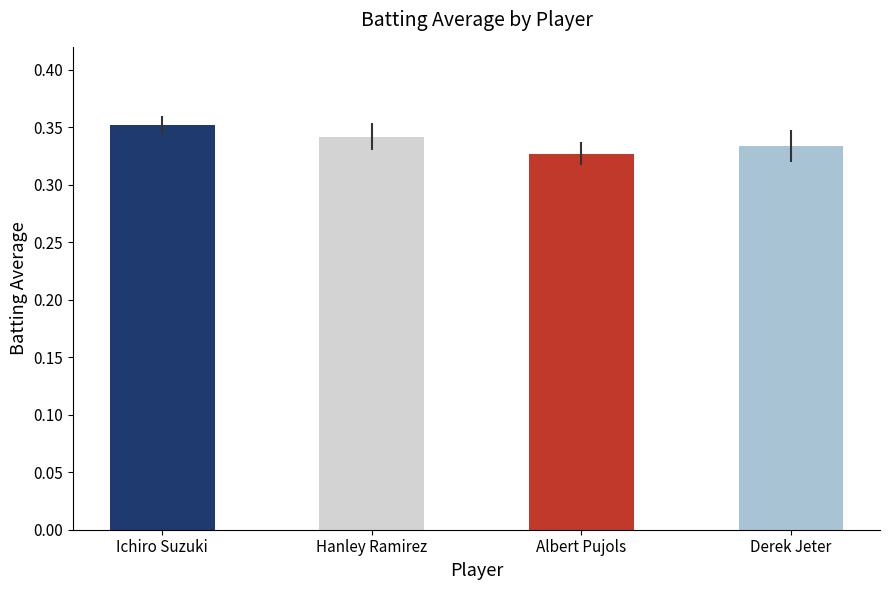

List the labels in order of value, largest first.

Ichiro Suzuki, Hanley Ramirez, Derek Jeter, Albert Pujols